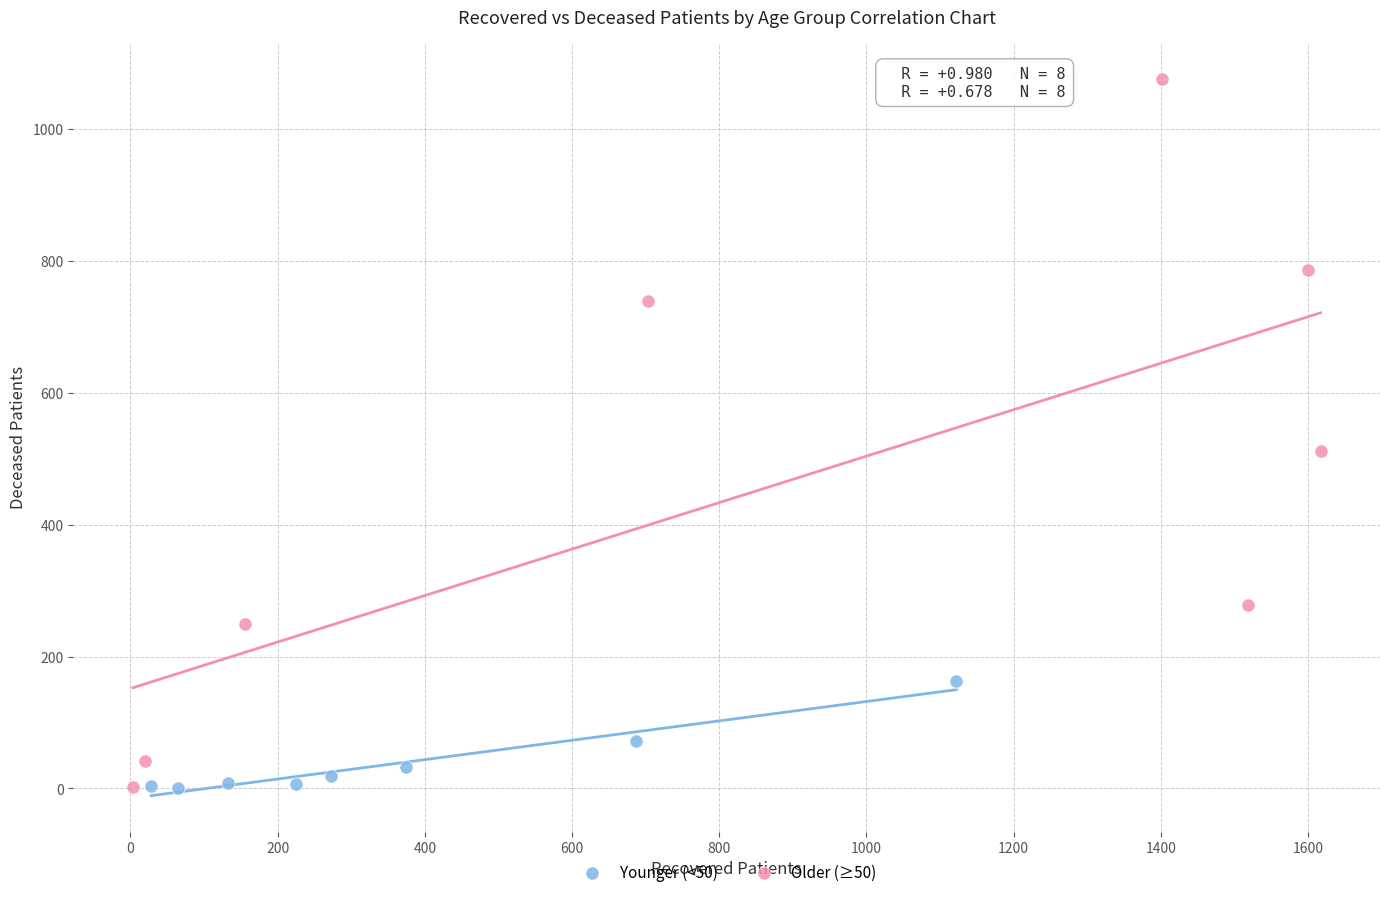

Which series contains the highest Y value?

Older (≥50)